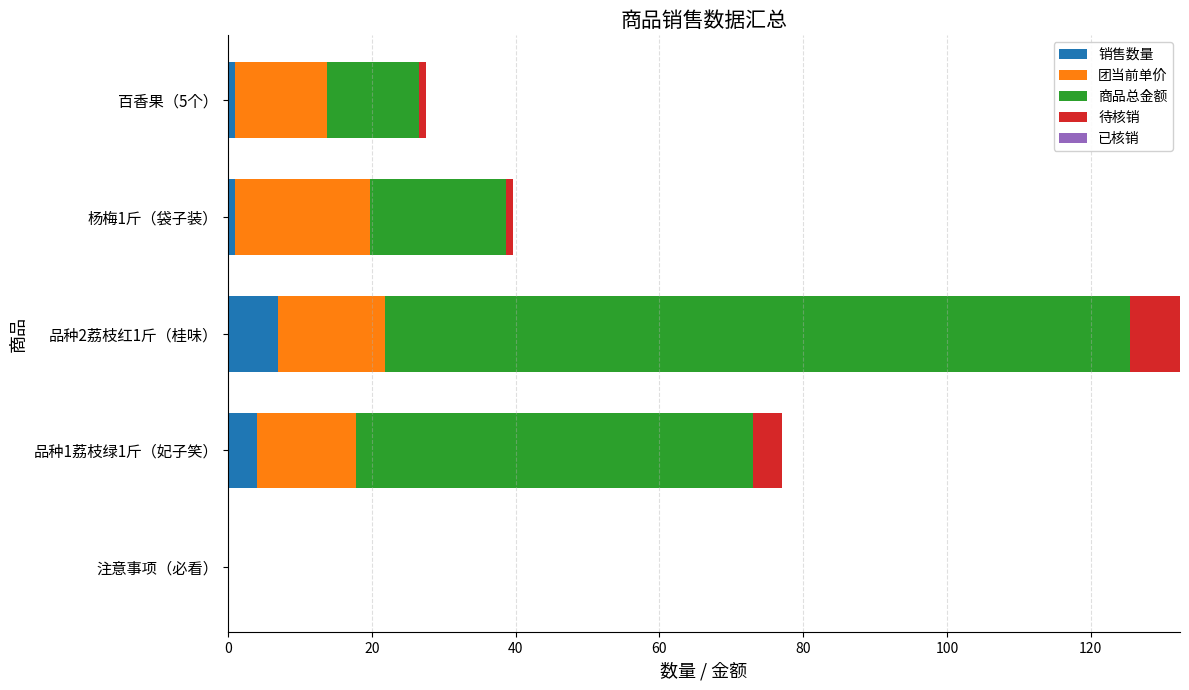

What is the maximum value for 销售数量?

7.0